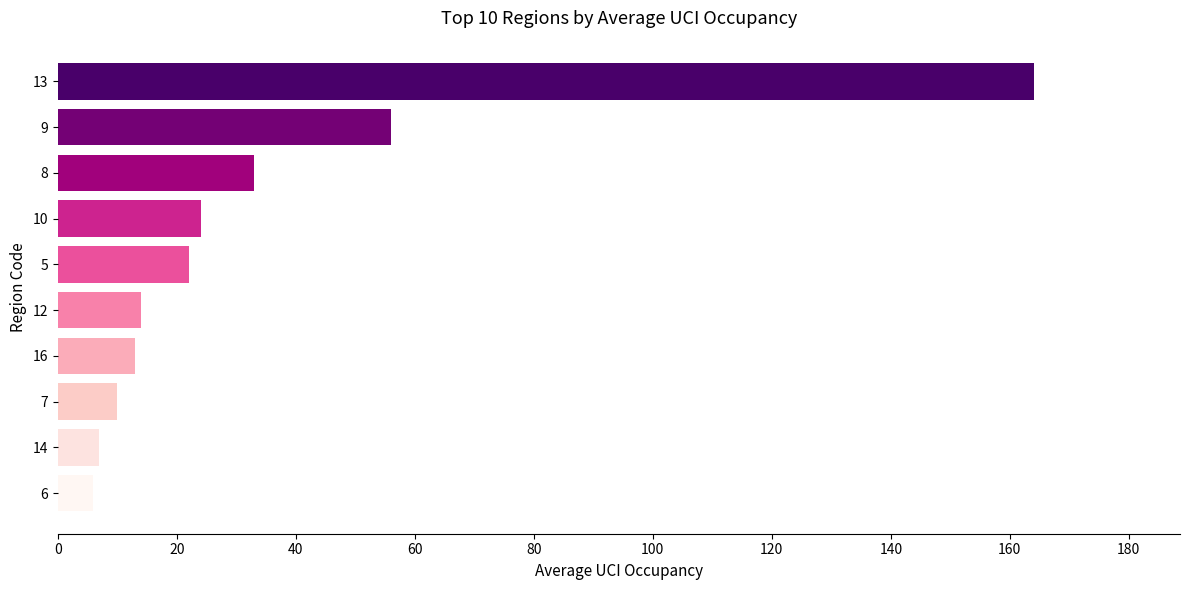

What is the ratio of the value at 12 to the value at 7?

1.4